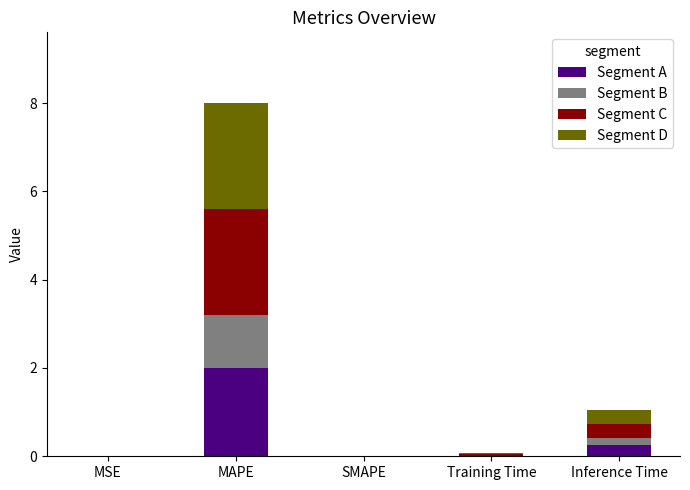

Where is Segment A nearest to the value 1?

Inference Time